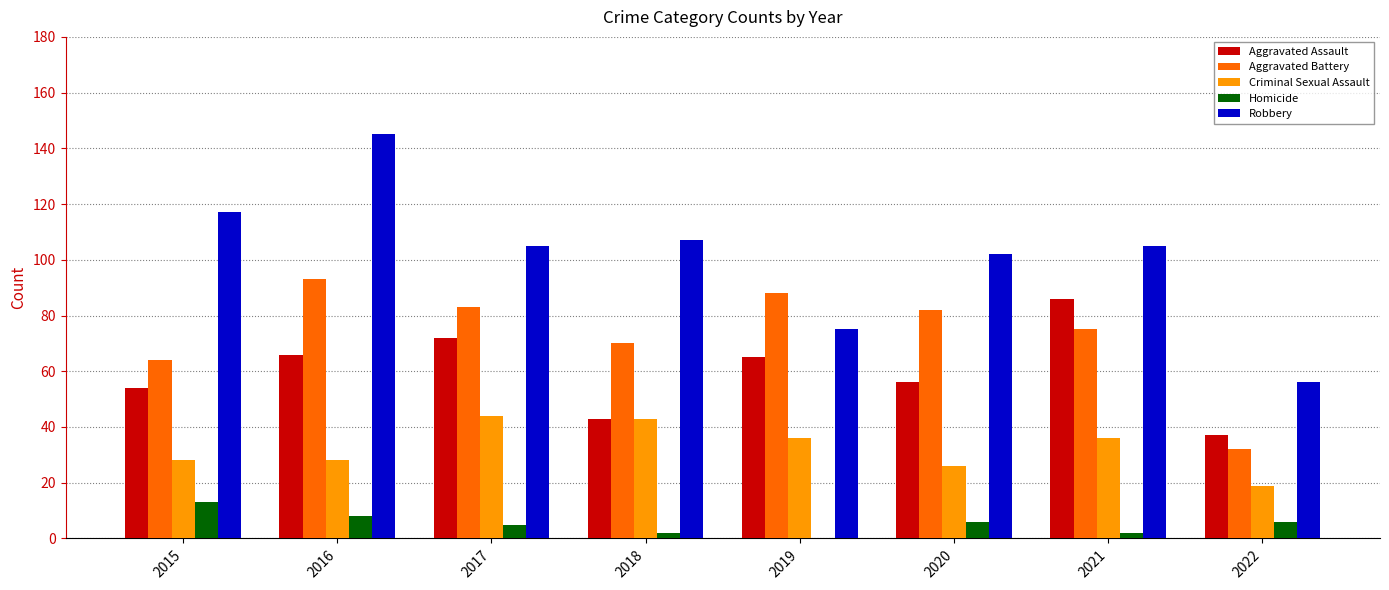

The value of Homicide at 2021 is 2. True or false?

True